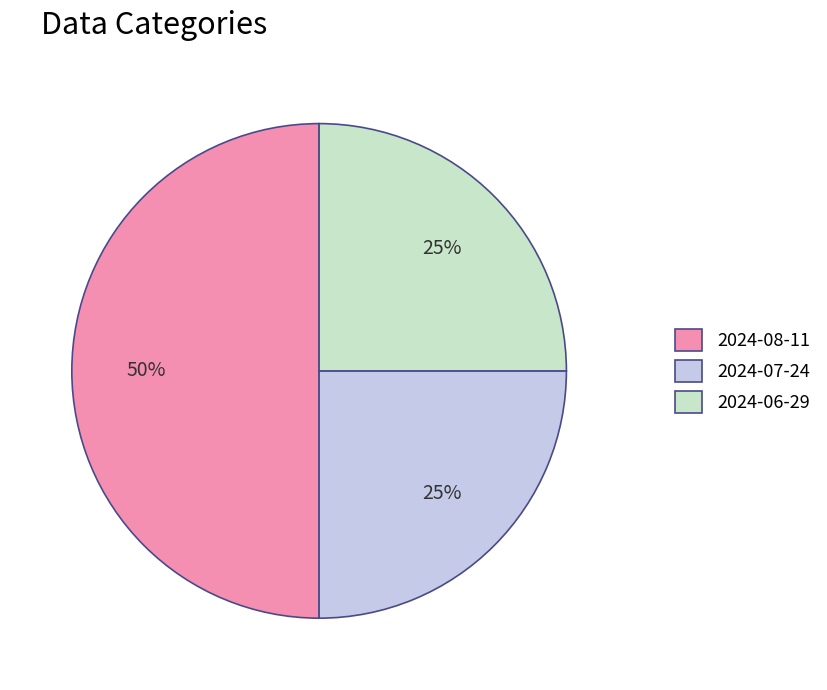

To the nearest percent, what portion does 2024-07-24 represent?

25%